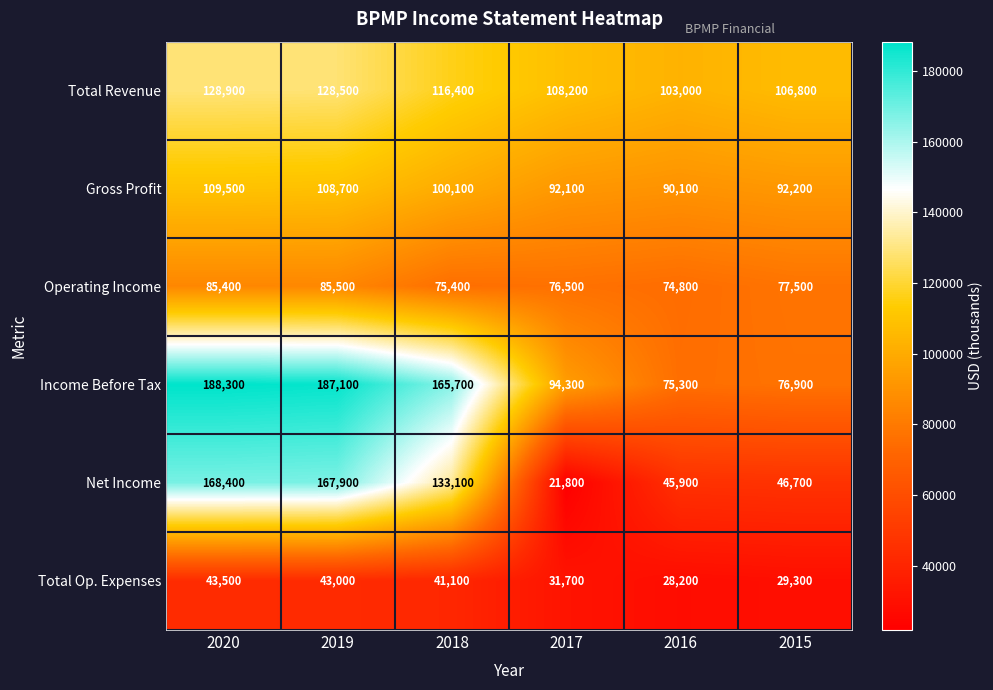

Which series has the largest total across all categories?

Income Before Tax